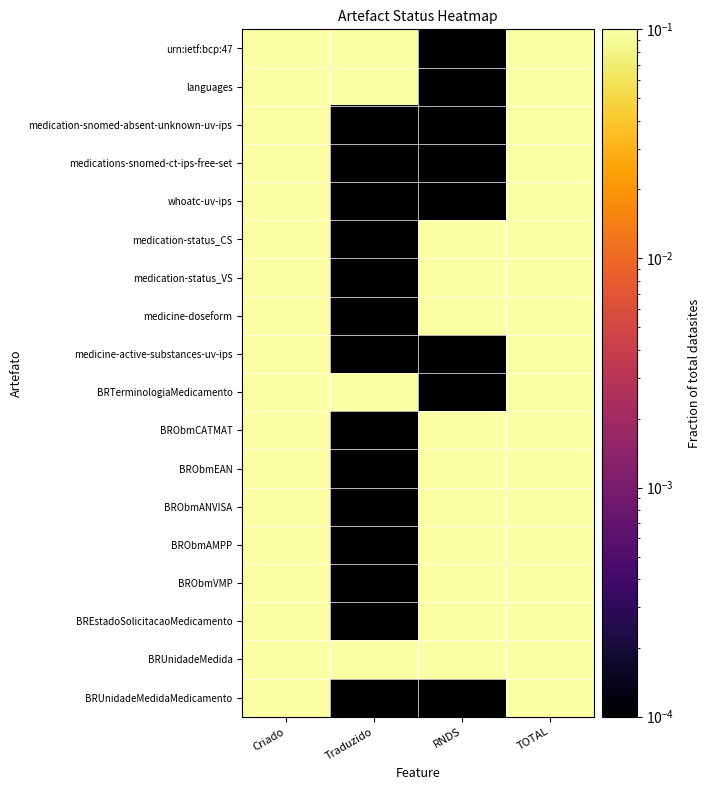

At how many categories does at least one series exceed 0?

4